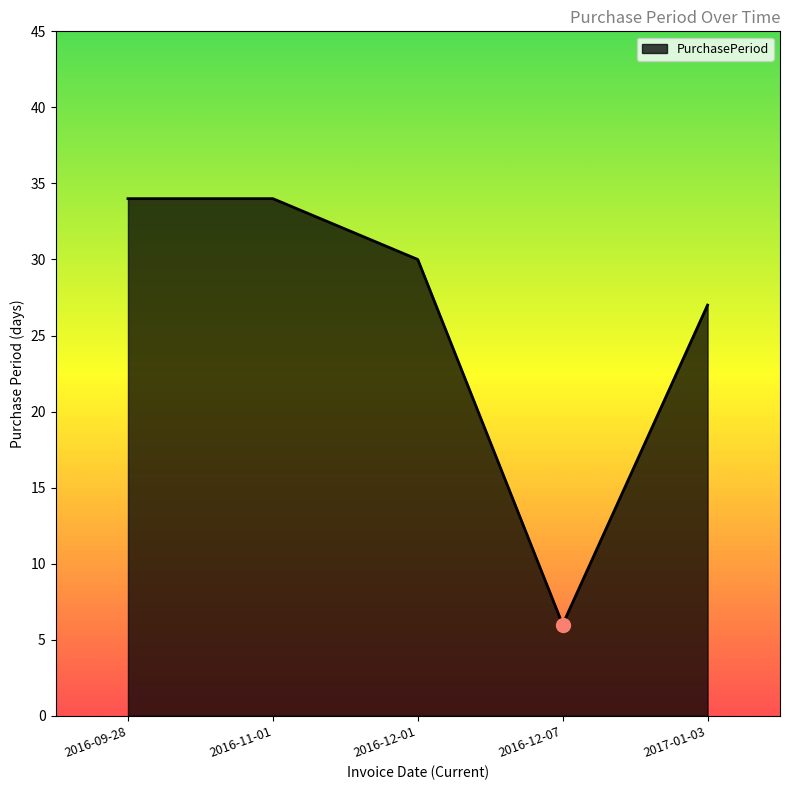

Between 2016-12-07 and 2017-01-03, which is larger?

2017-01-03